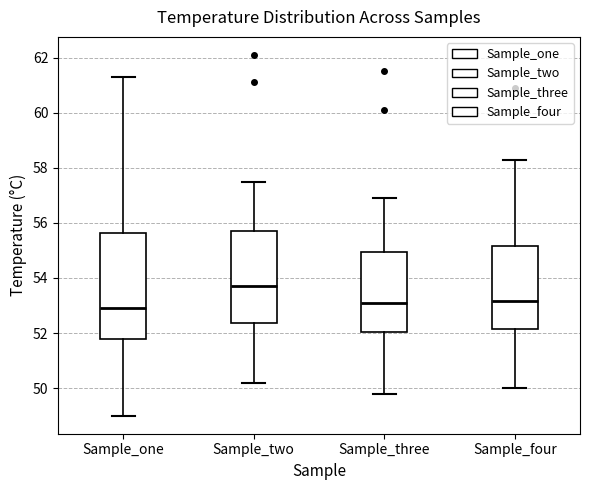

Where is the upper edge of the box for Sample_four on the y-axis? The values are not printed on the chart, so give them approximately, as read against the axis.

55.2